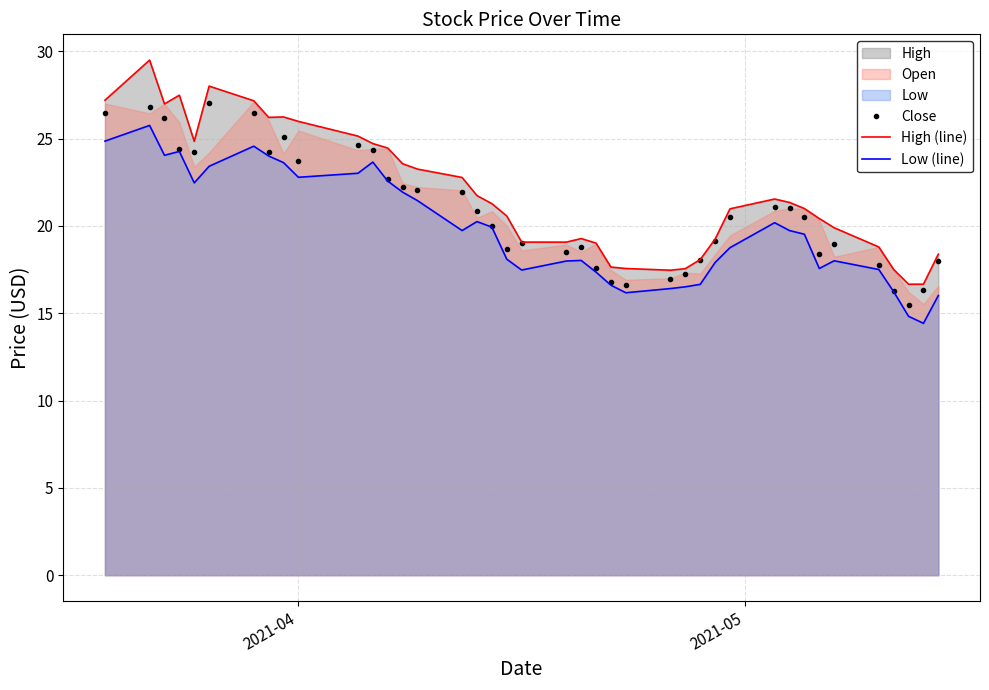

How many data points in Close are less than 20?

18